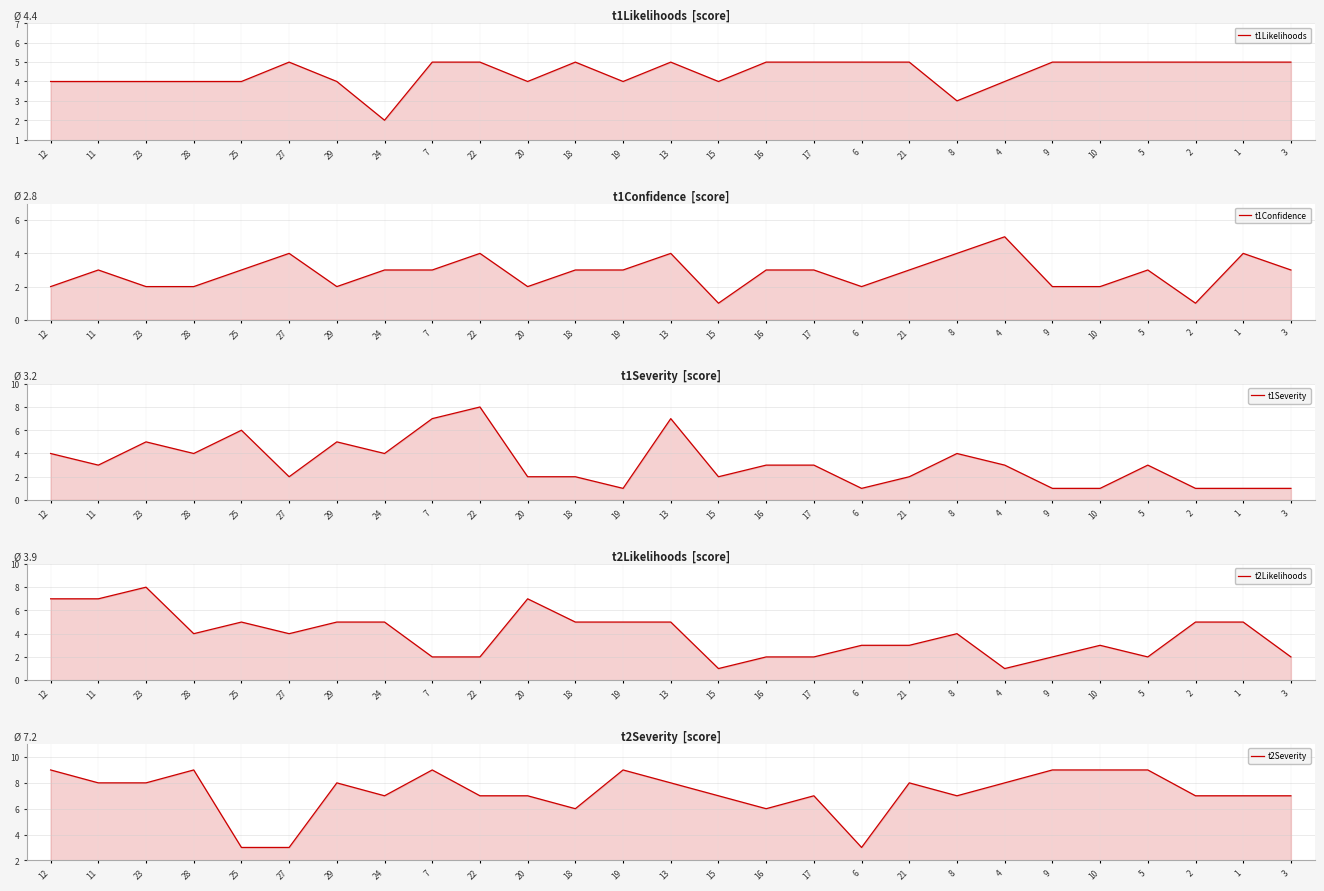

True or false: t1Likelihoods has a value of 5 at 22.

True